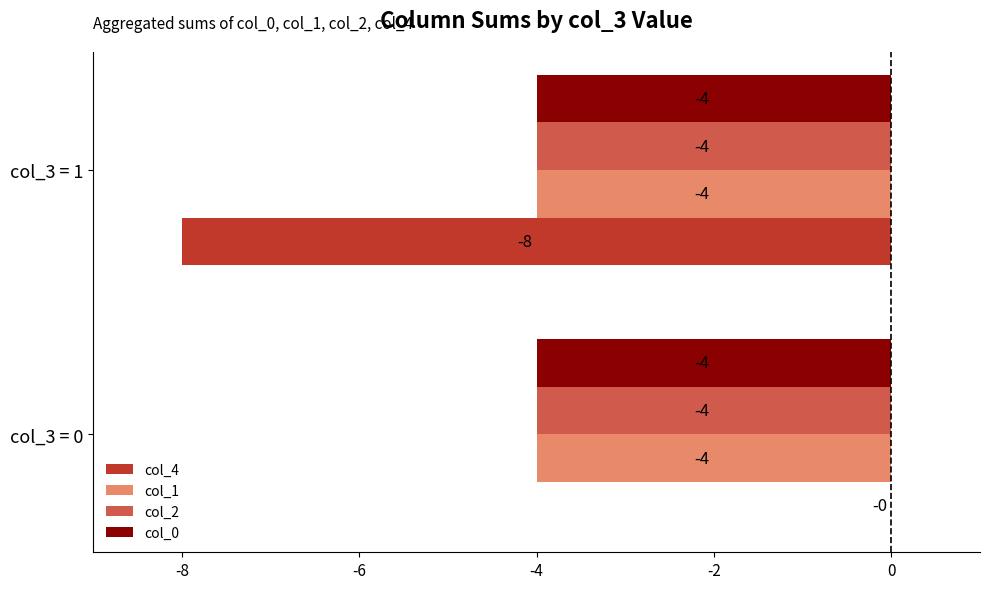

The value of col_0 at col_3 = 0 is -4. True or false?

True